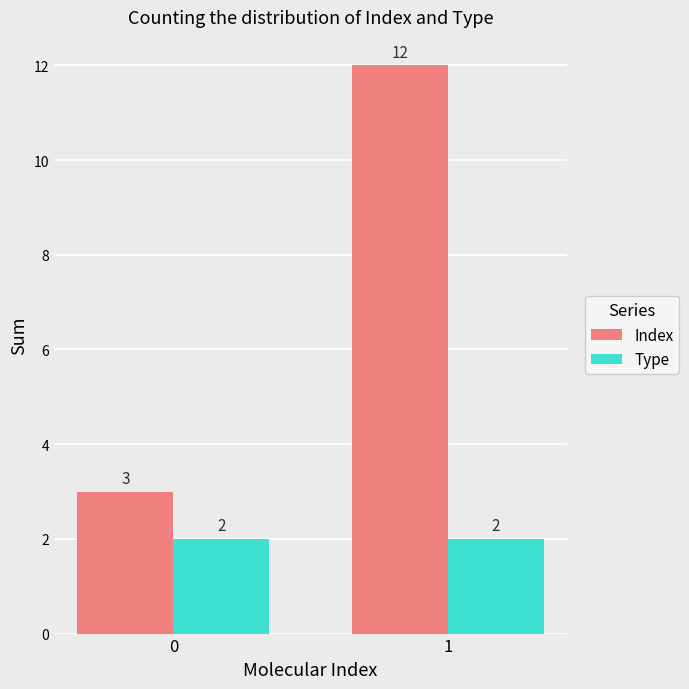

Is it true that Type equals 2 at 1?

True